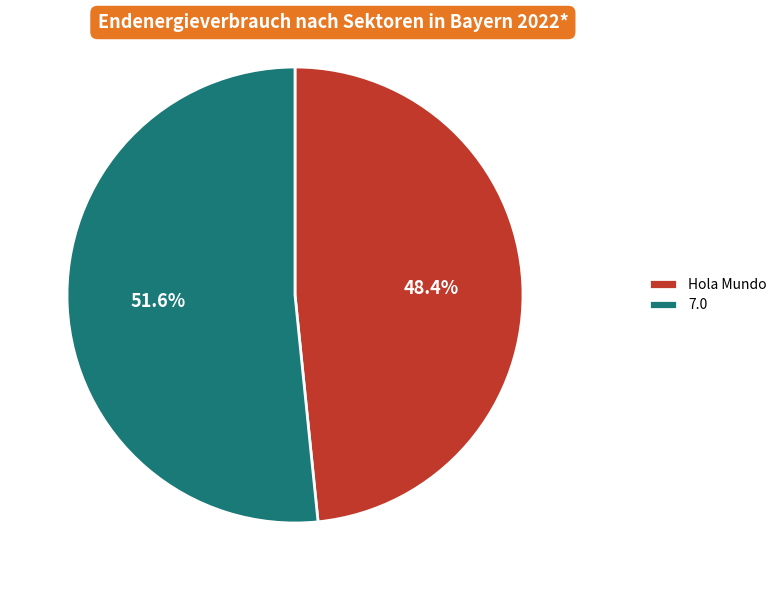

How many slices are in this pie chart?

2